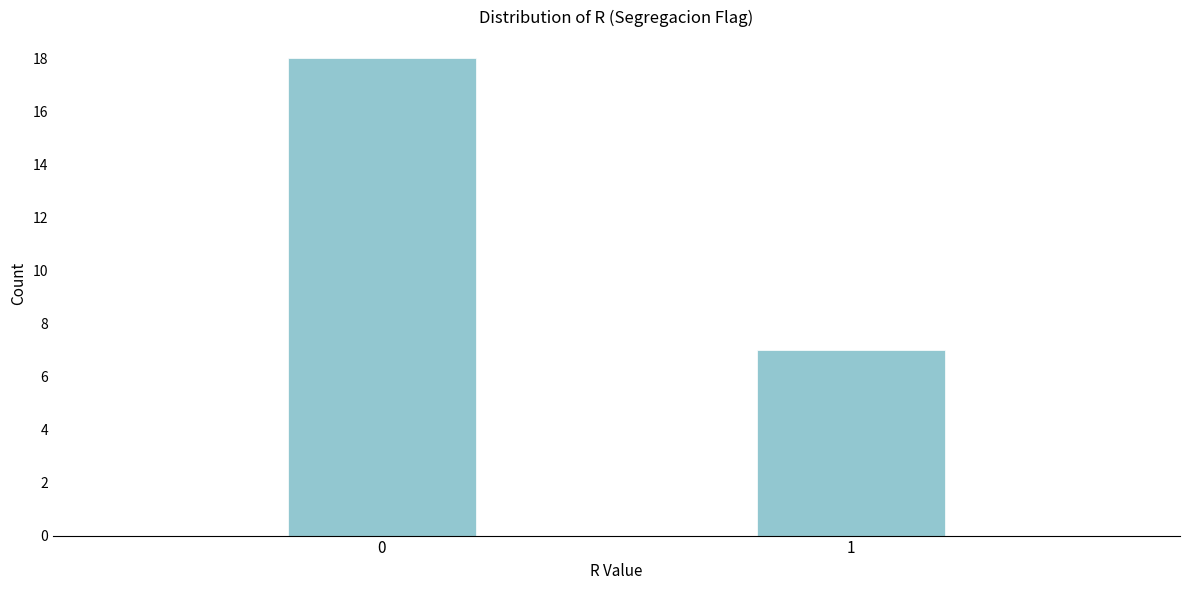

Reading left to right, transcribe all the data shown in this chart.

18	7